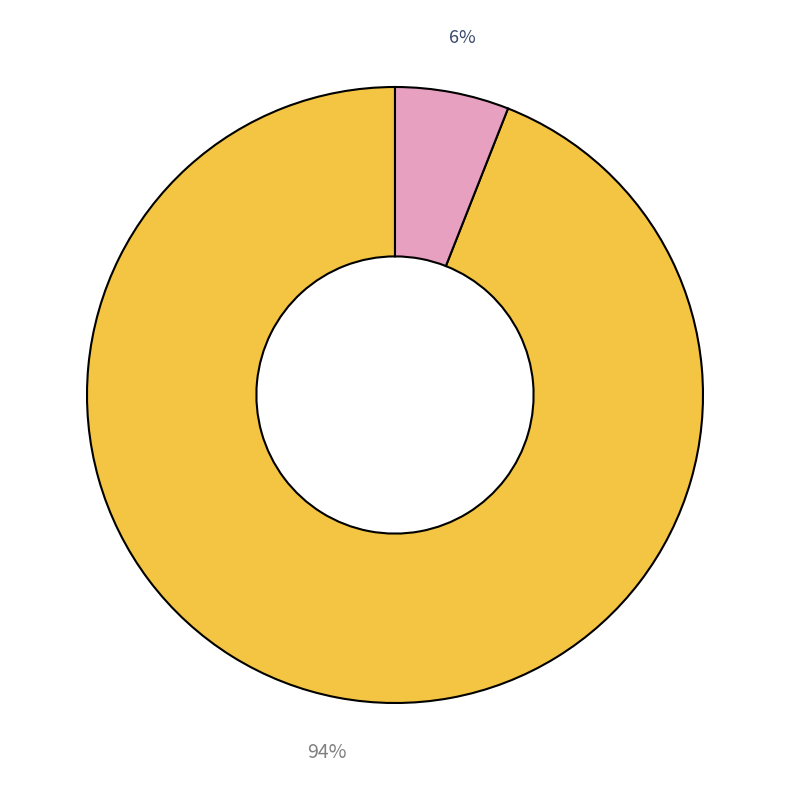

Does any single category account for the majority?

Yes